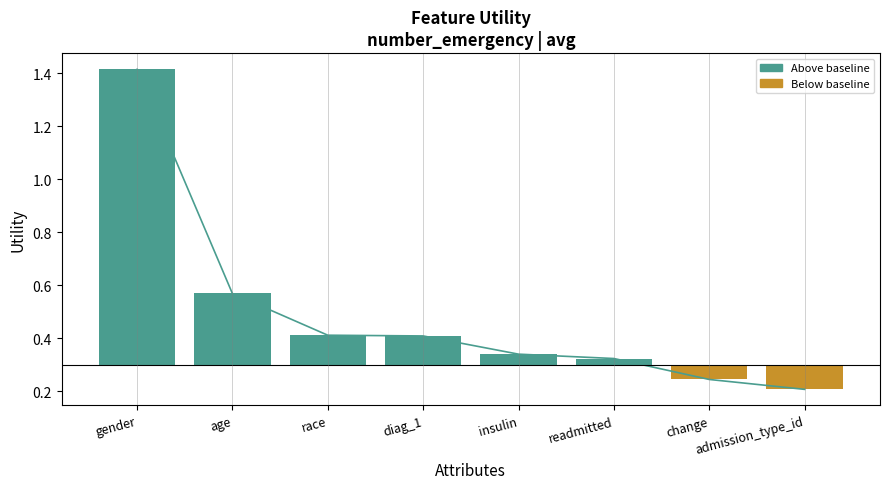

Which has a higher value, insulin or admission_type_id?

insulin